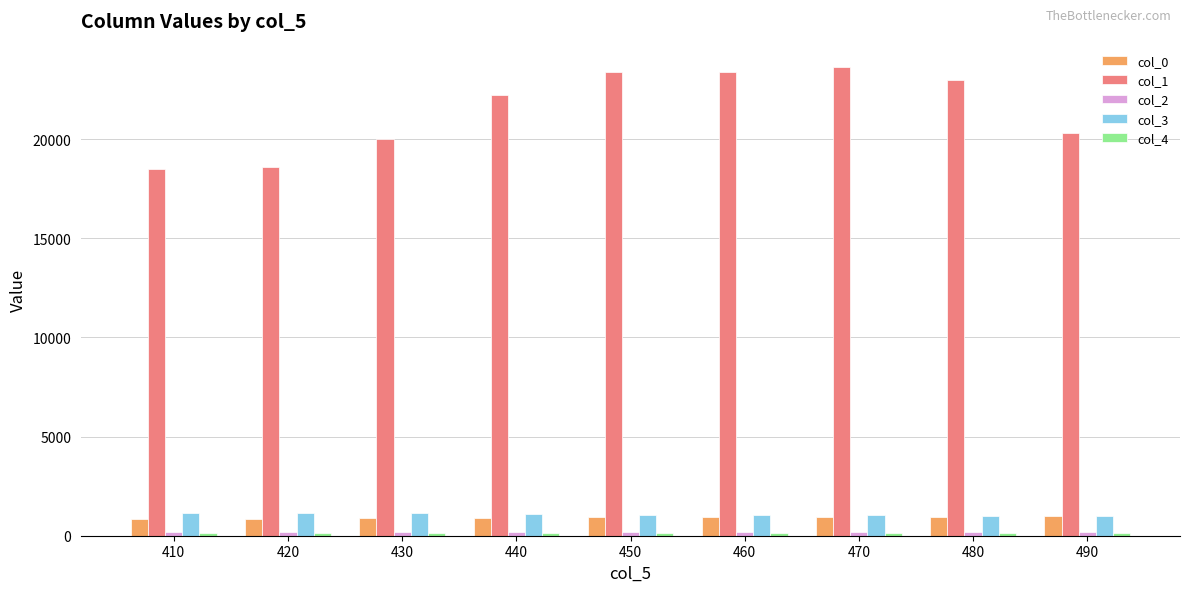

Which series has the largest range (max minus min)?

col_1